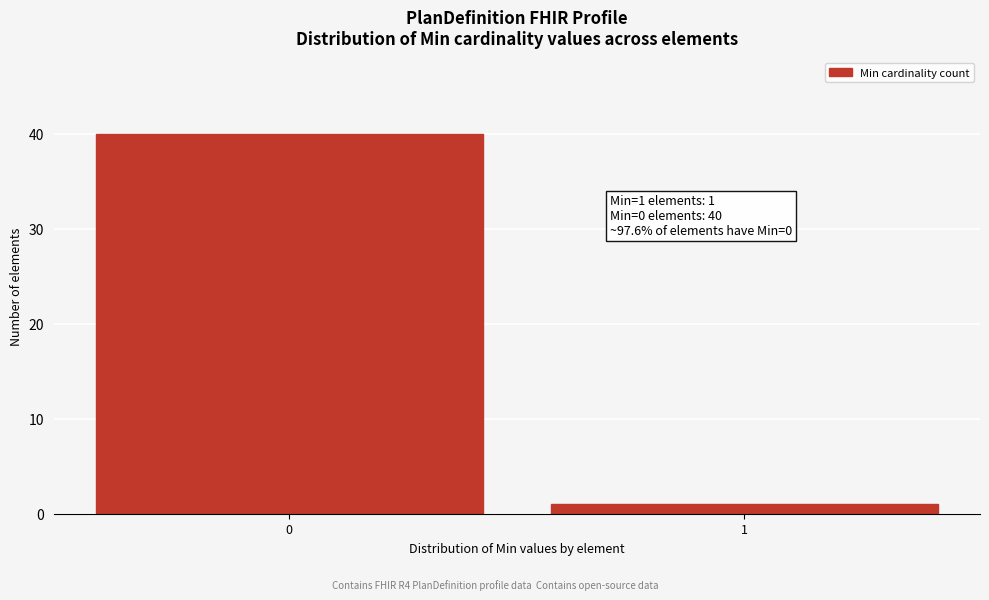

Reading left to right, what are all the values shown in this chart?

0=40	1=1